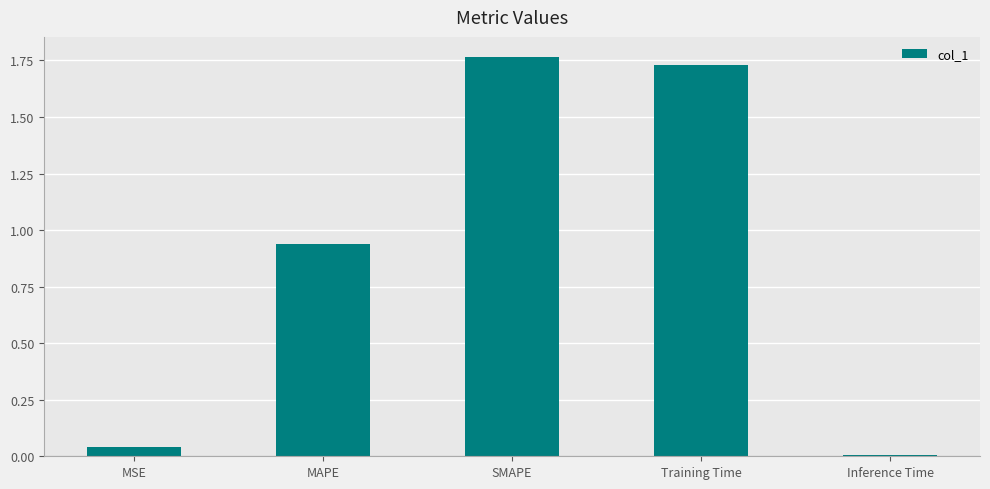

What is the change in value from MAPE to Training Time?

+0.8